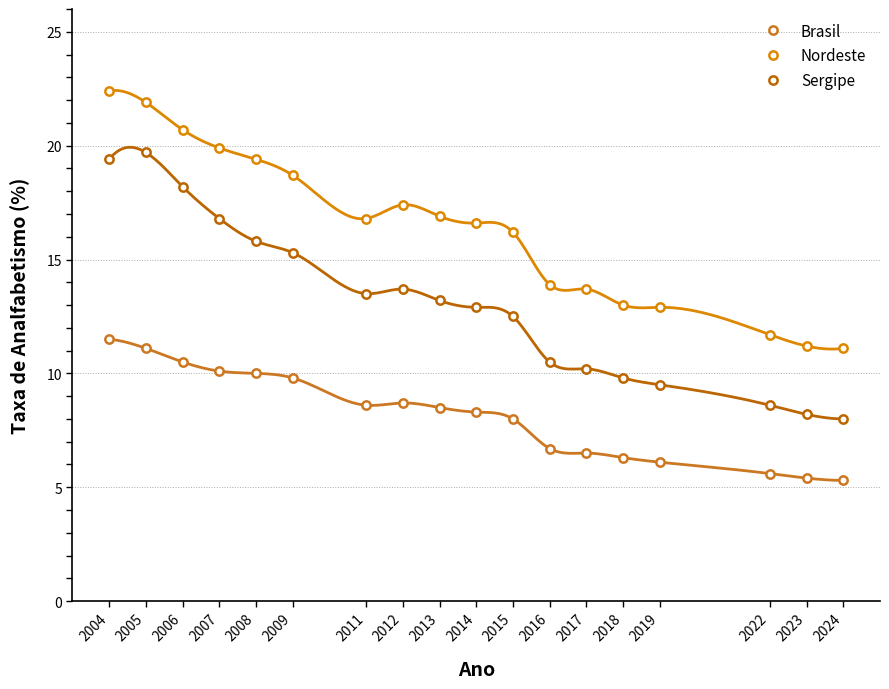

What is the value of the Sergipe point at the 12th from the left?

10.5